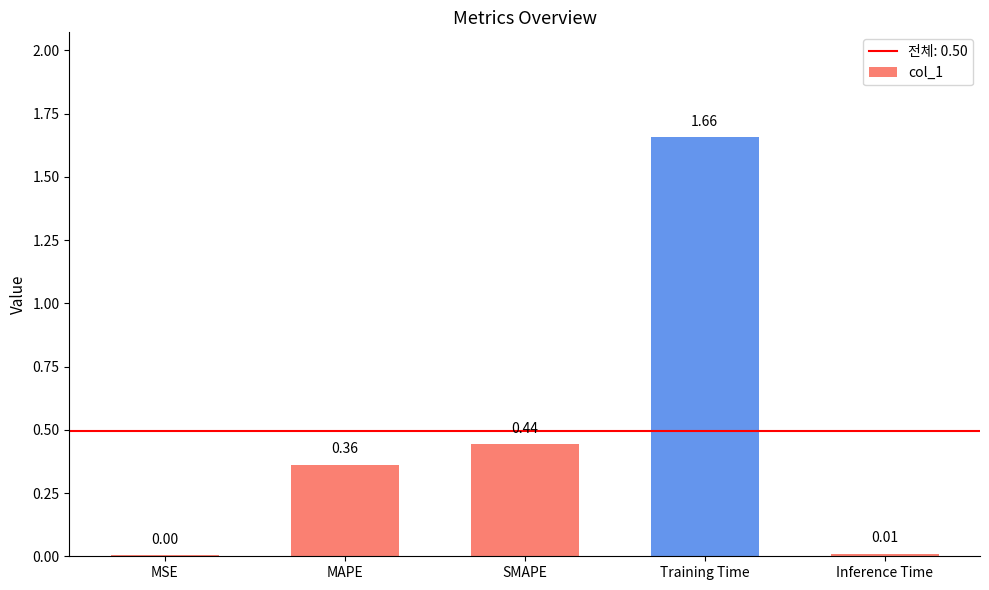

Which label corresponds to the largest value in the chart?

Training Time